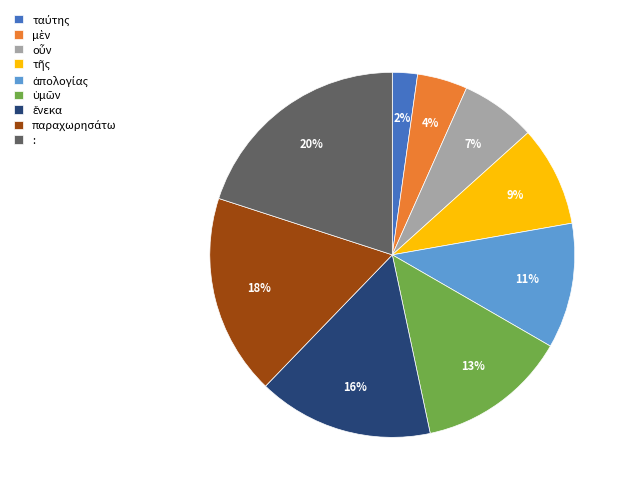

How many segments does this pie chart have?

9